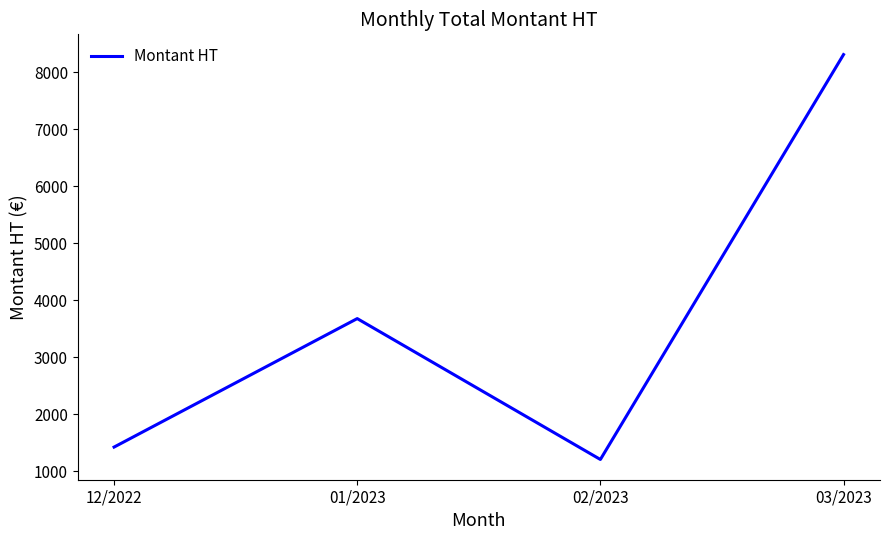

What is the difference between the values at 12/2022 and 02/2023?

217.7